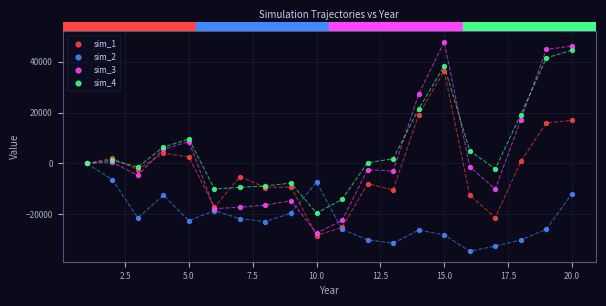

Which series contains the lowest Y value?

sim_2